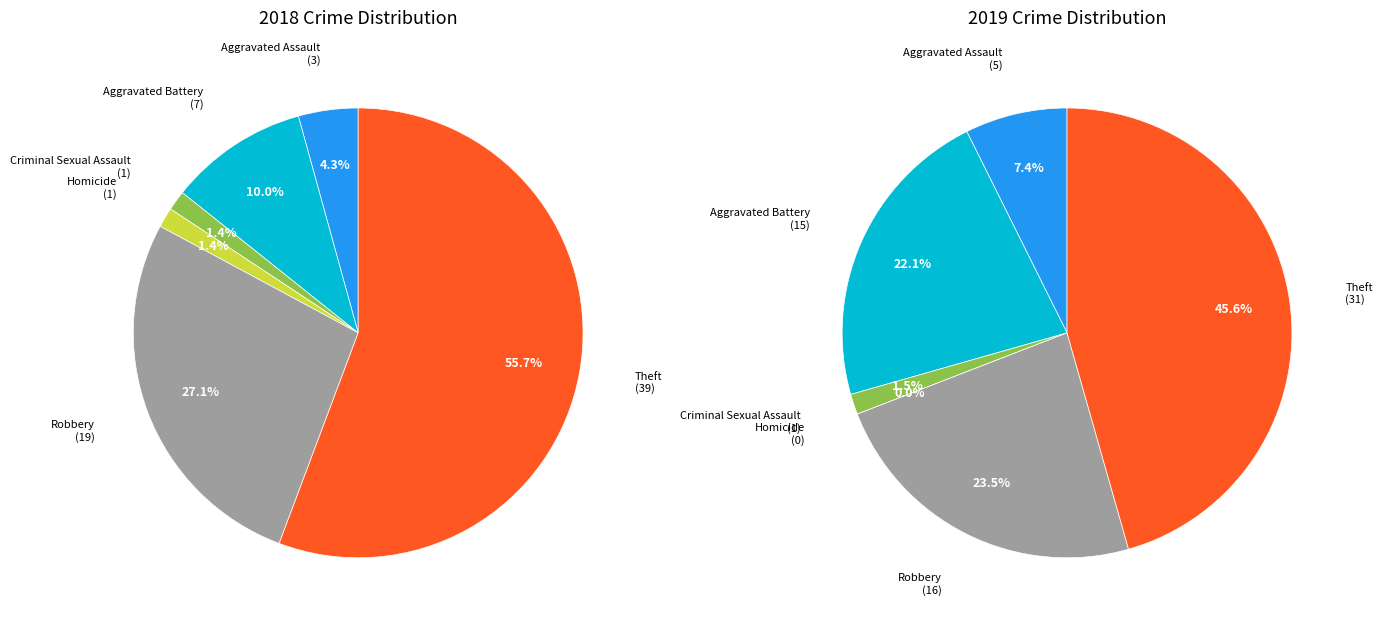

To the nearest percent, what is the difference between the largest and smallest slice percentages?

46%